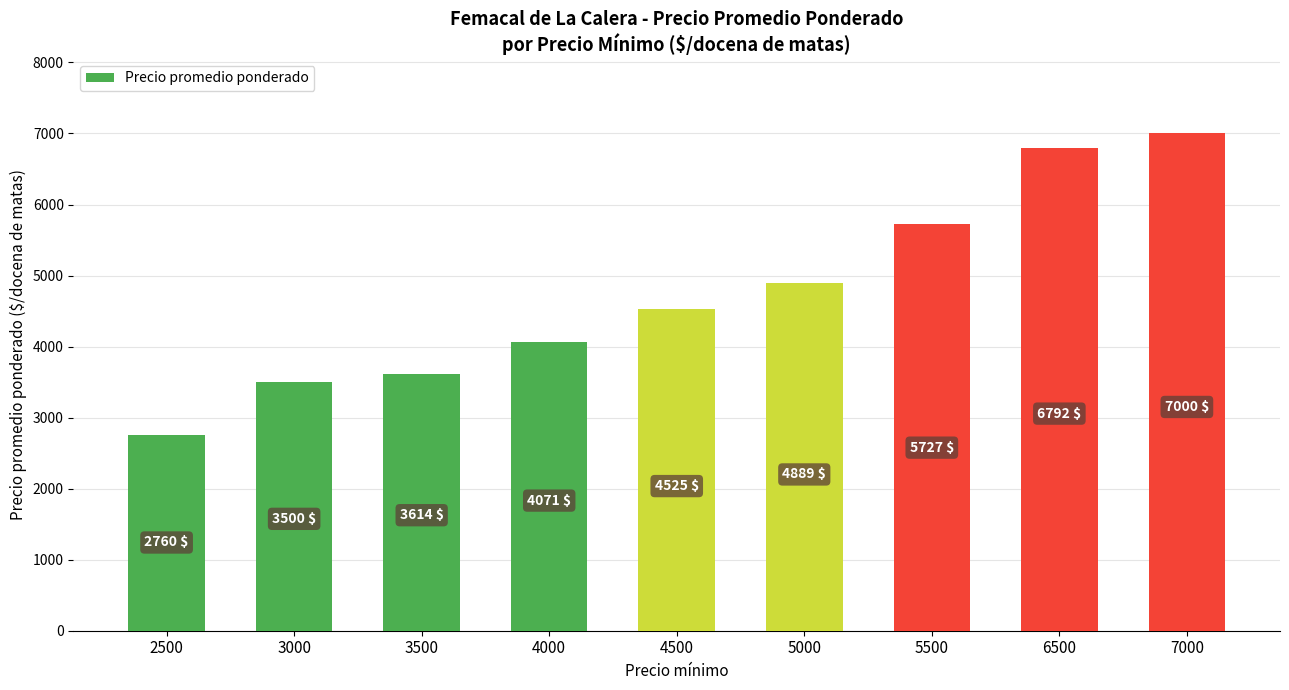

What is the smallest value displayed?

2760